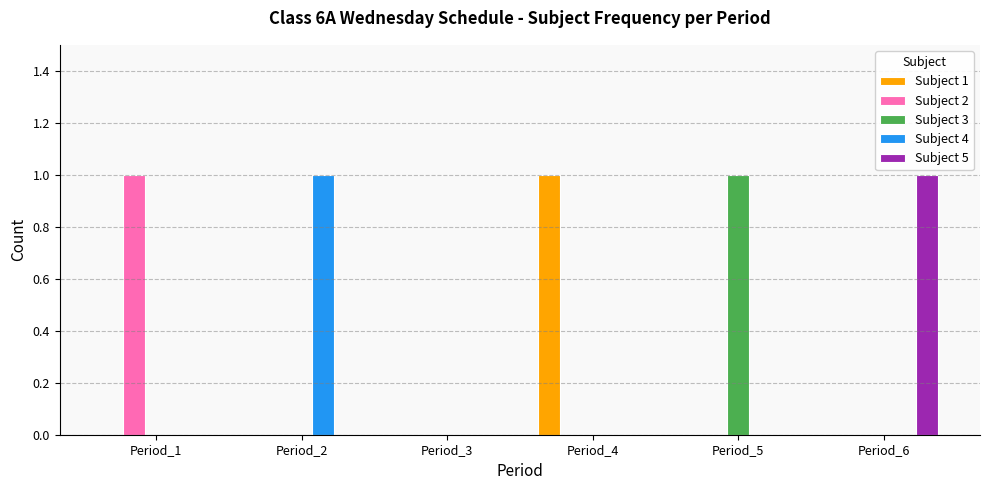

Reading left to right, list all the values displayed in this chart.

Subject 1: Period_1=0	Period_2=0	Period_3=0	Period_4=1	Period_5=0	Period_6=0
Subject 2: Period_1=1	Period_2=0	Period_3=0	Period_4=0	Period_5=0	Period_6=0
Subject 3: Period_1=0	Period_2=0	Period_3=0	Period_4=0	Period_5=1	Period_6=0
Subject 4: Period_1=0	Period_2=1	Period_3=0	Period_4=0	Period_5=0	Period_6=0
Subject 5: Period_1=0	Period_2=0	Period_3=0	Period_4=0	Period_5=0	Period_6=1